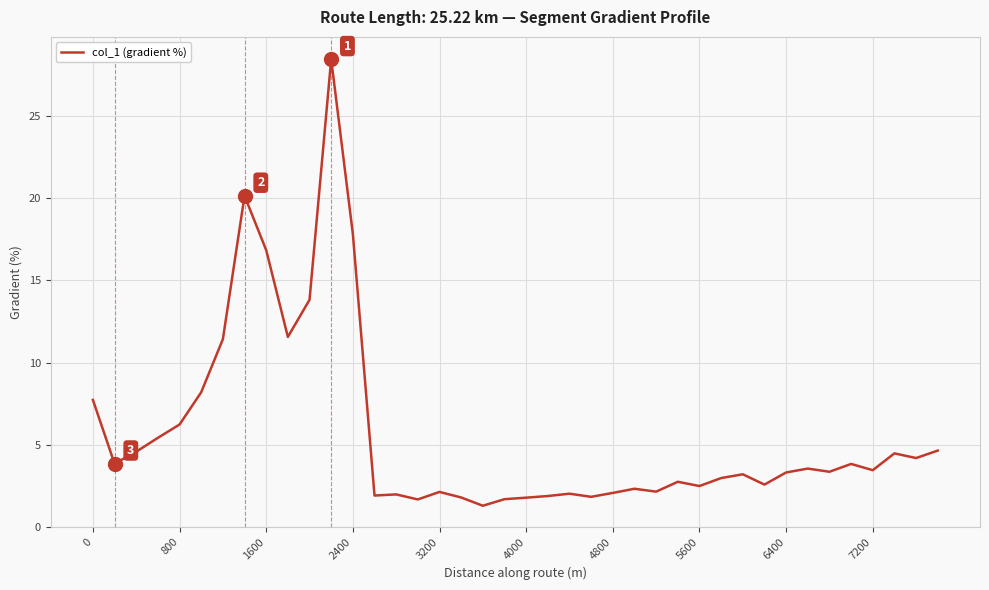

What is the difference between the maximum and minimum values?

27.2